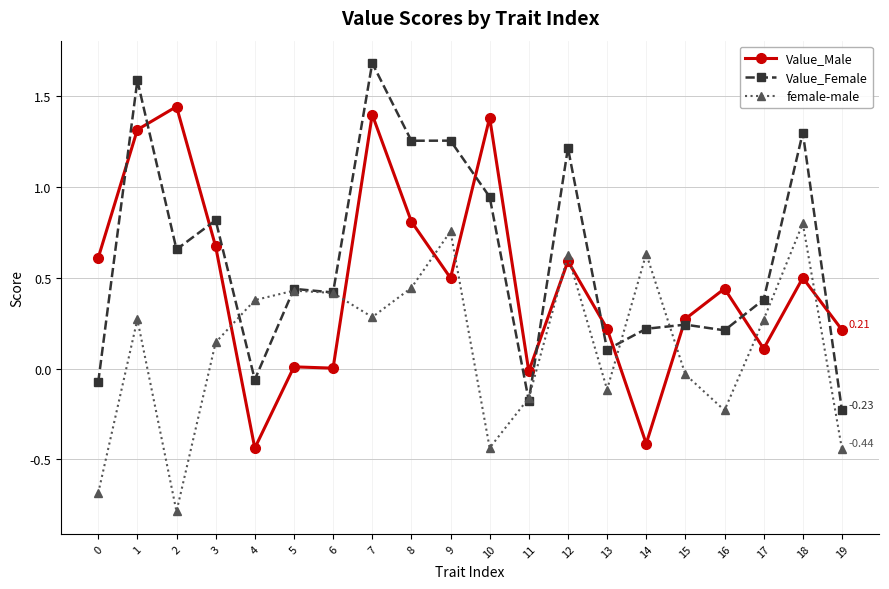

At which category does Value_Male reach its first local peak?

2